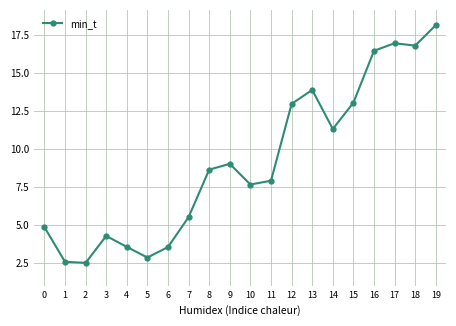

What is the value of the 11th point from the left?

7.7